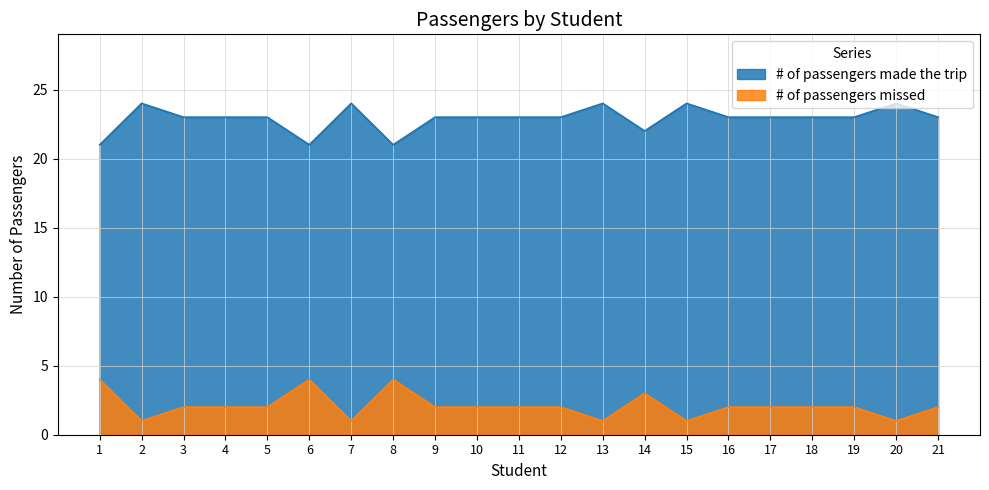

How many lines are shown in the chart?

2